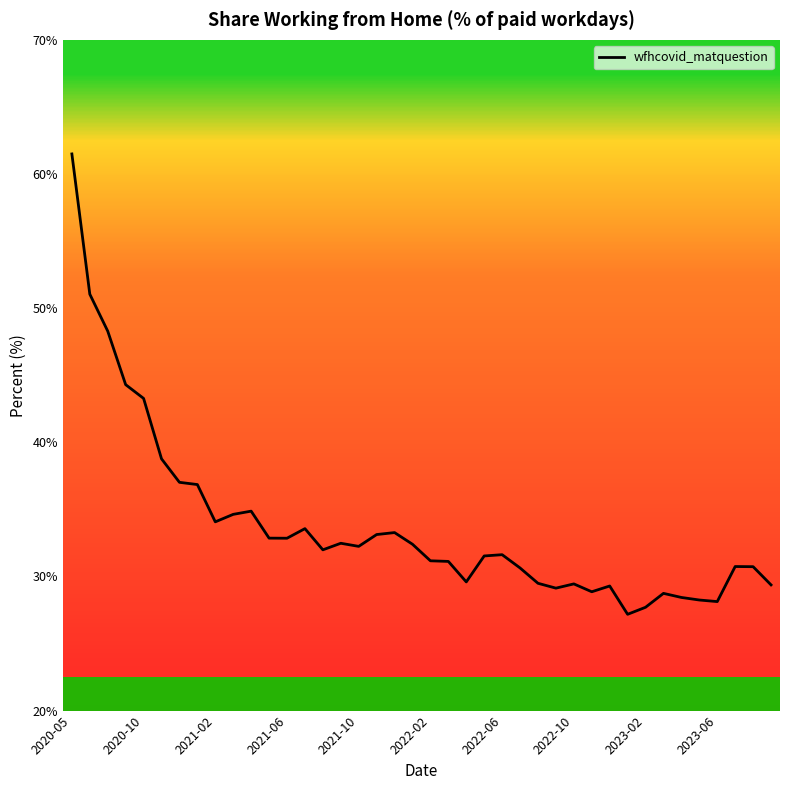

What is the difference between the maximum and minimum values?

34.3